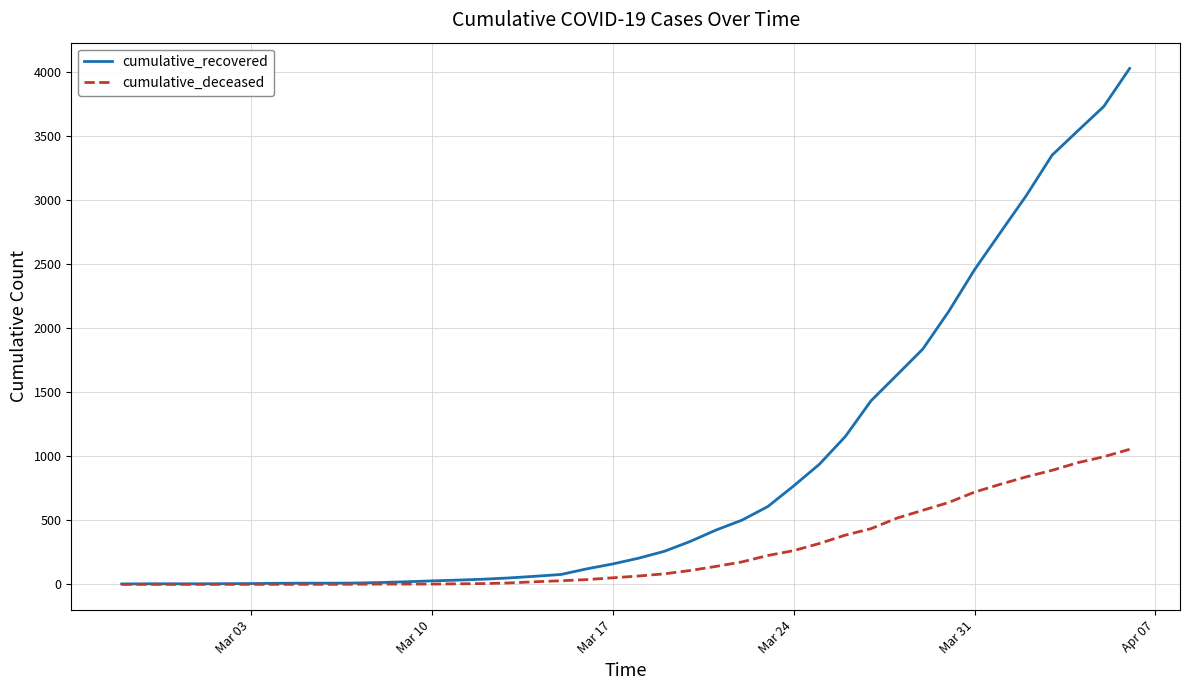

List the series in order of their overall mean, lowest first.

cumulative_deceased, cumulative_recovered